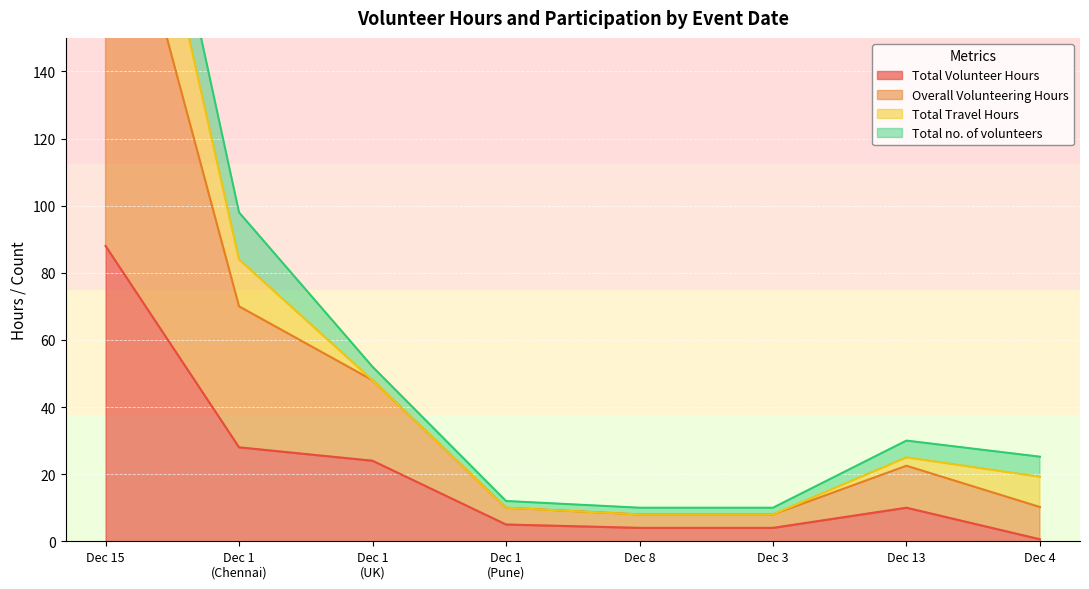

Which category has the highest value in the Total Volunteer Hours series?

Dec 15